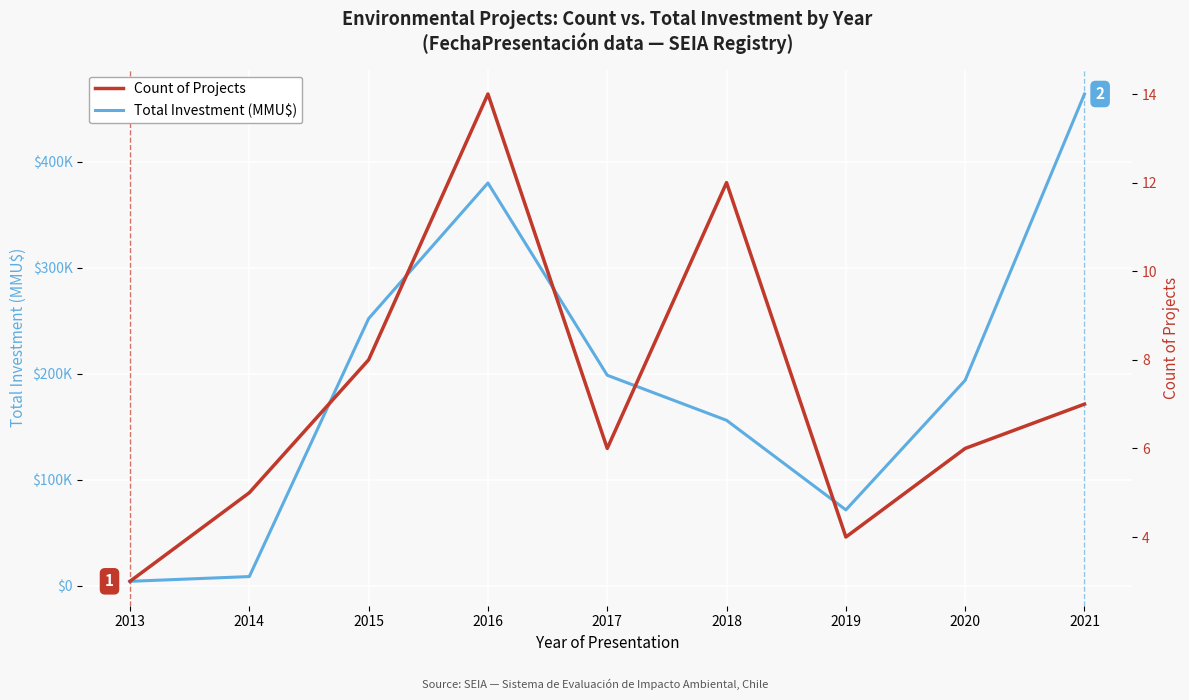

How many interior local valleys does the Count of Projects series have?

2